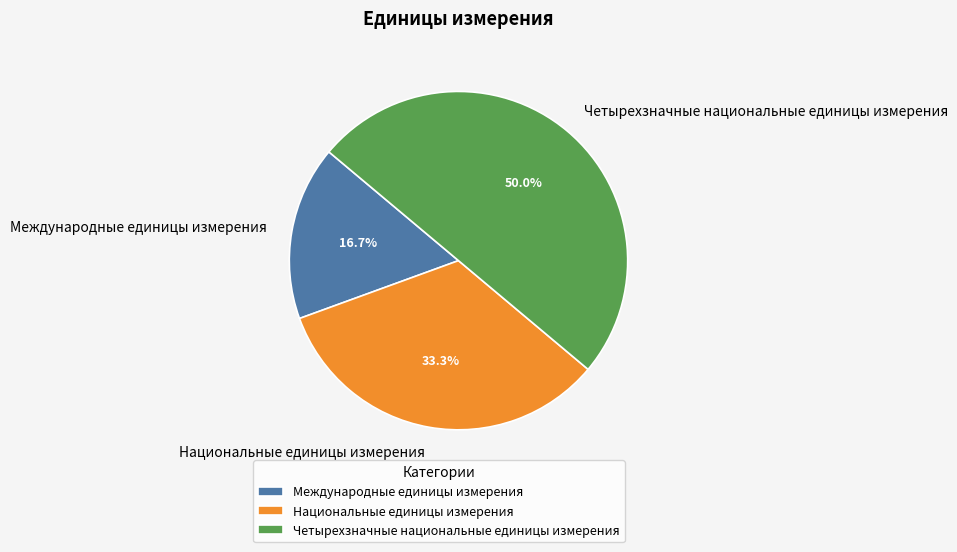

Approximately how many times larger is the value at Четырехзначные национальные единицы измерения compared to Международные единицы измерения?

3.0